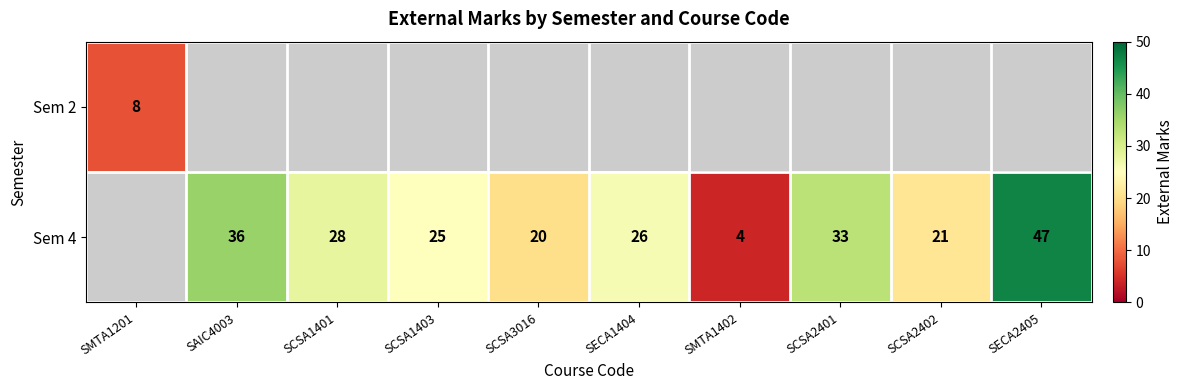

What is the difference between the Sem 4 values at SAIC4003 and SCSA3016?

16